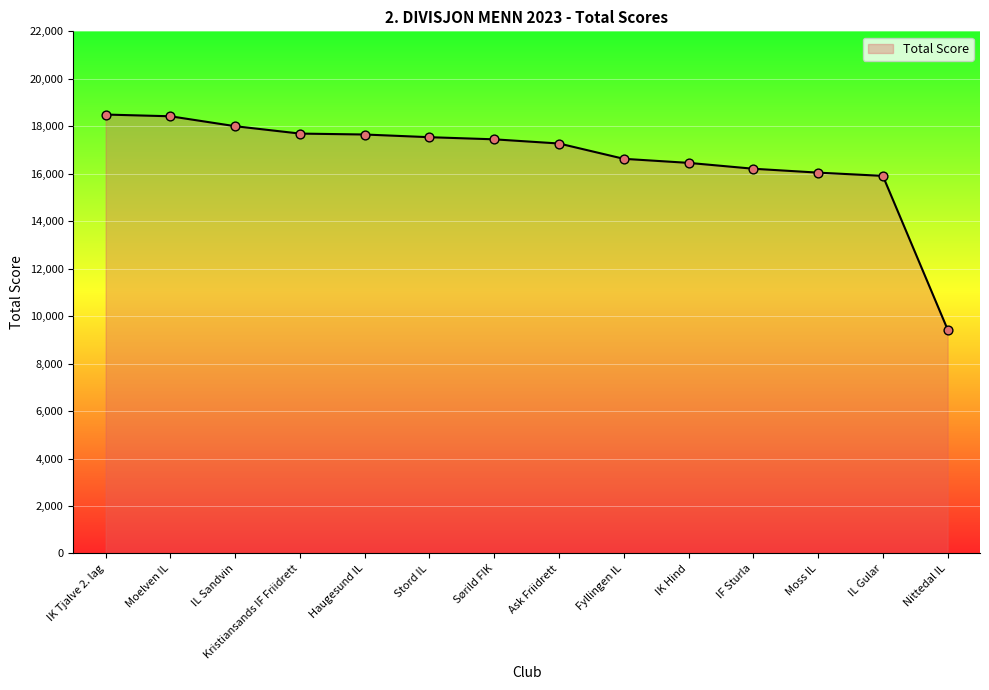

What is the ratio of the value at IL Gular to the value at Sørild FIK?

0.9